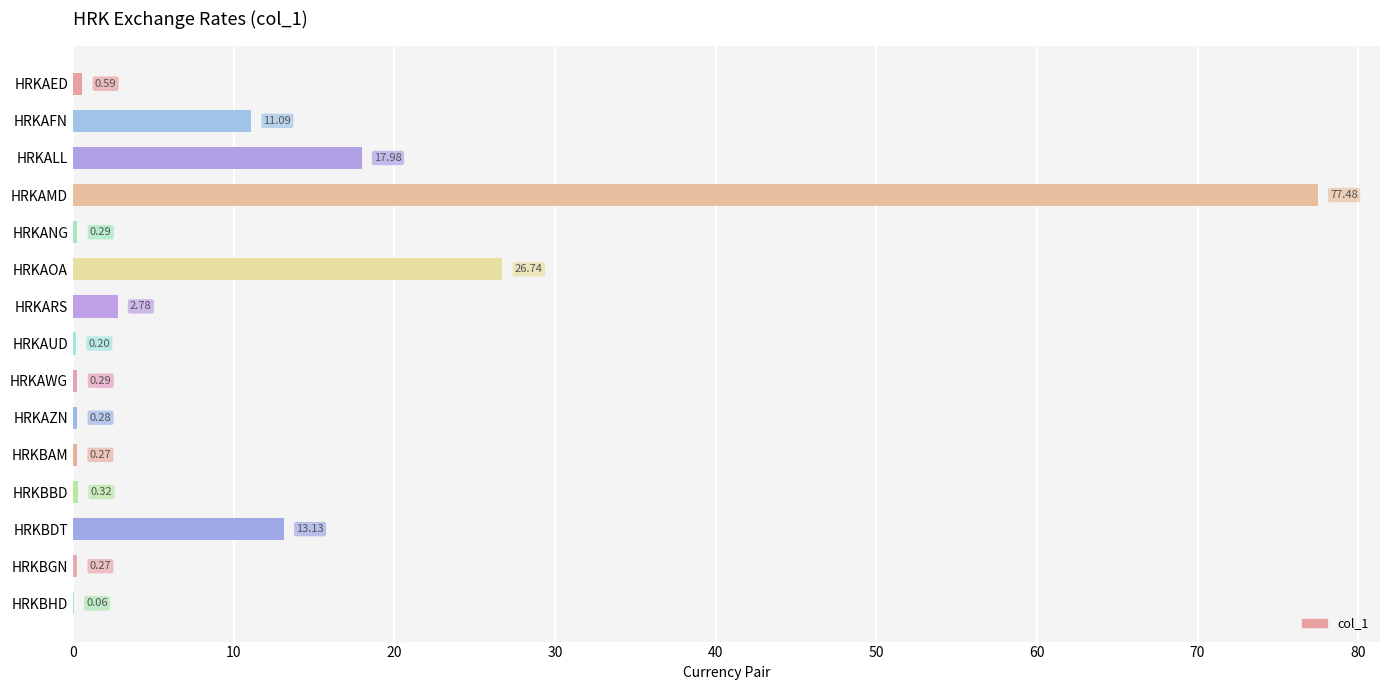

What is the sum of all values?

151.8